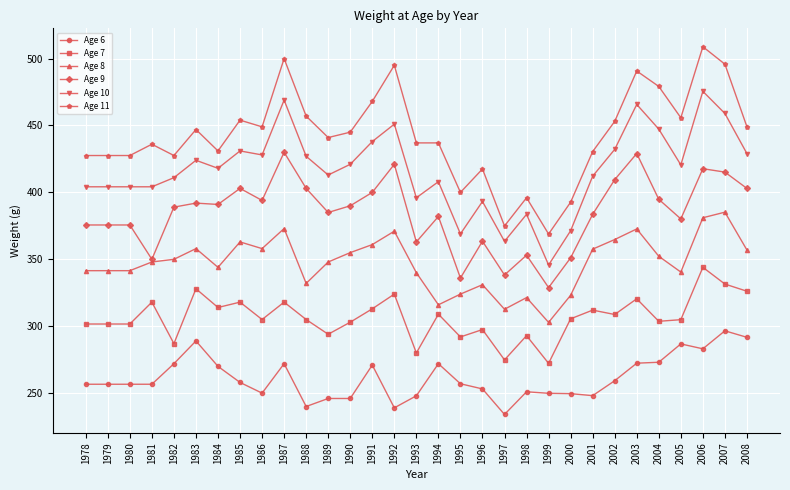

What is the sum of the Age 11 values at 1984 and 1986?

880.0